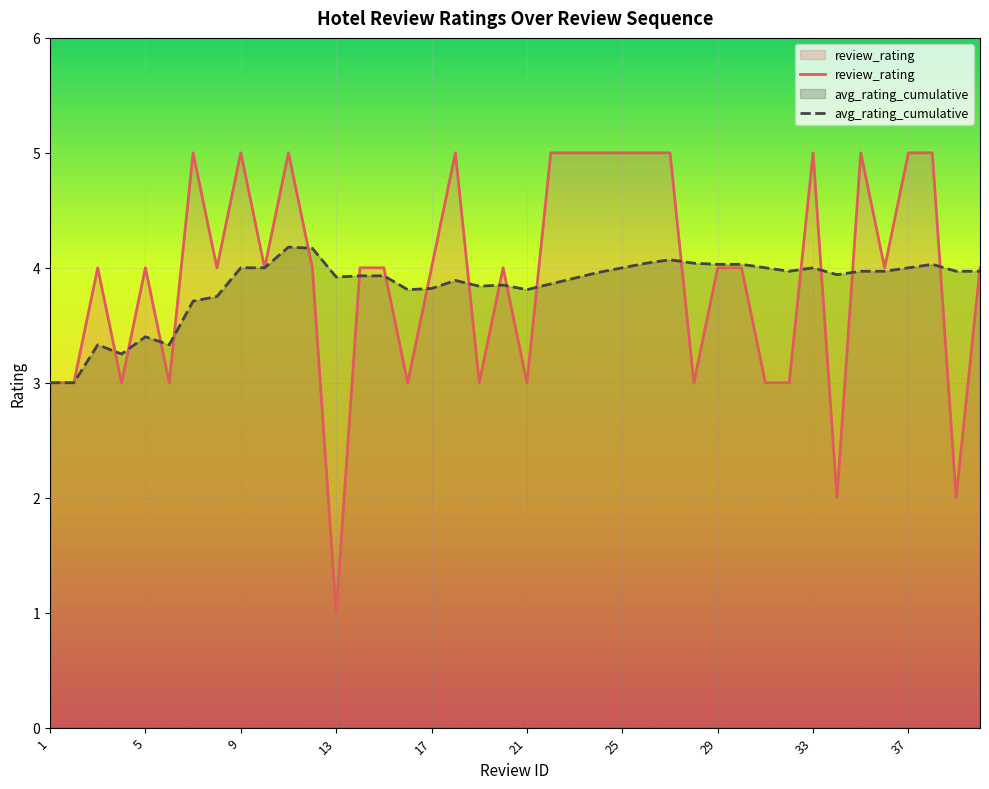

Between 16 and 33, which is larger?

33